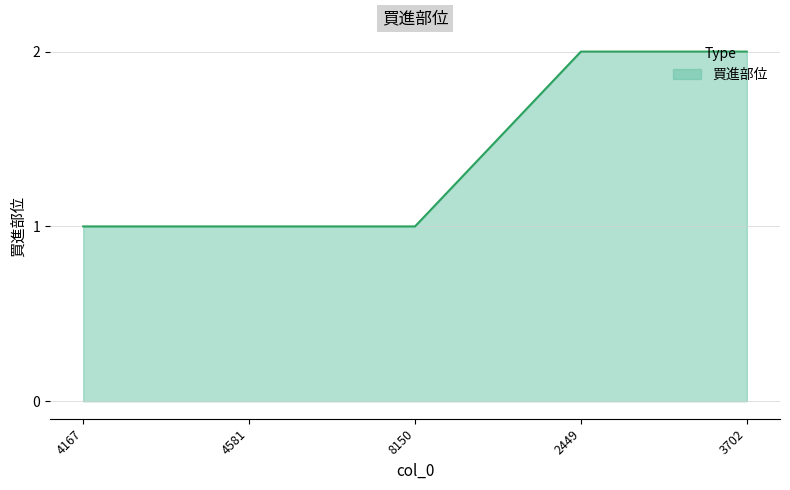

What position from the right is 4581?

4